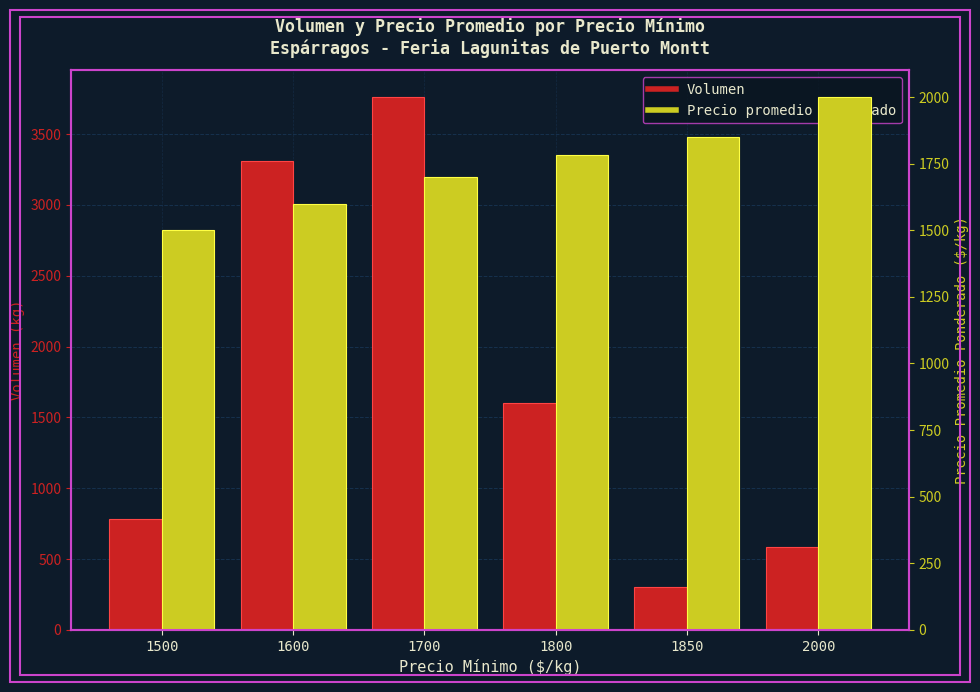

Between 1700 and 1600, which is larger?

1700